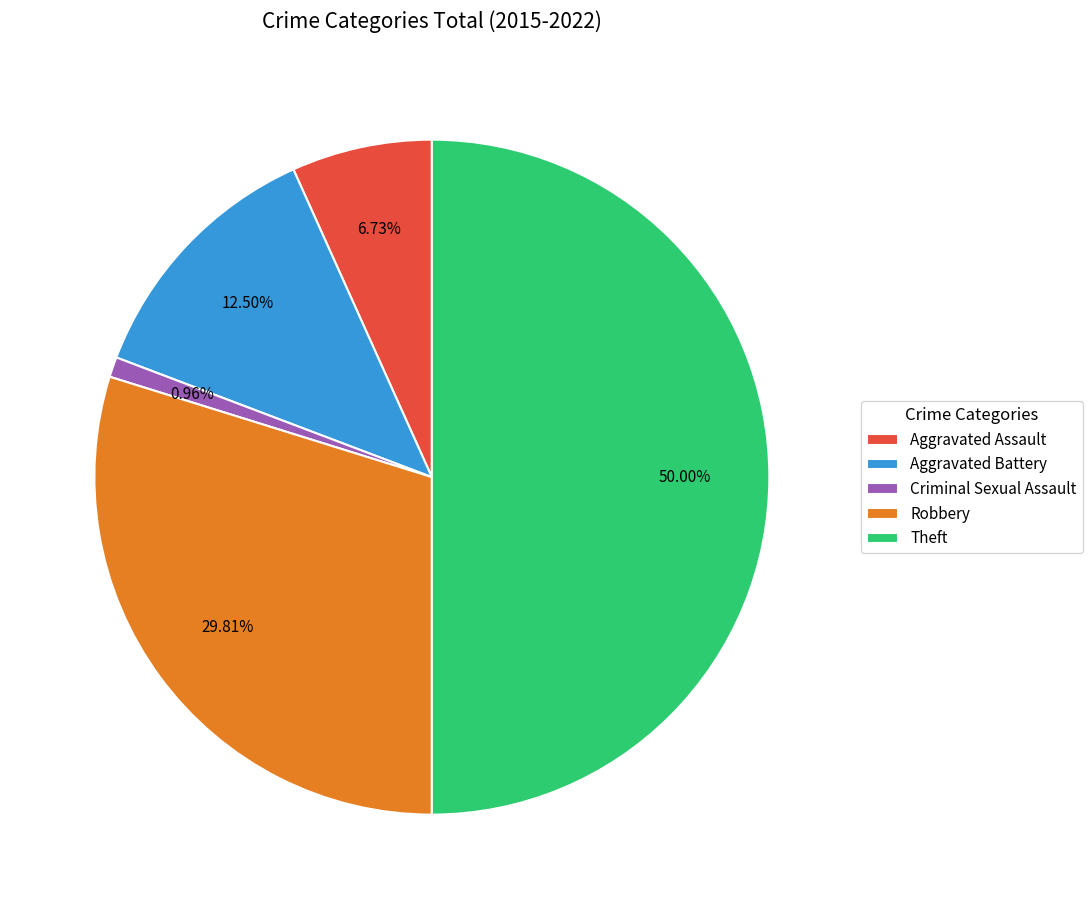

Does Aggravated Battery represent more than half of the total?

No